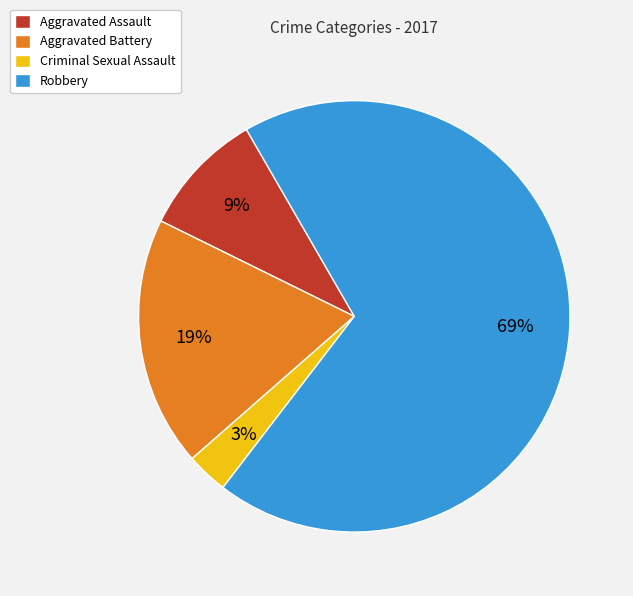

To the nearest percent, what portion does Criminal Sexual Assault represent?

3%